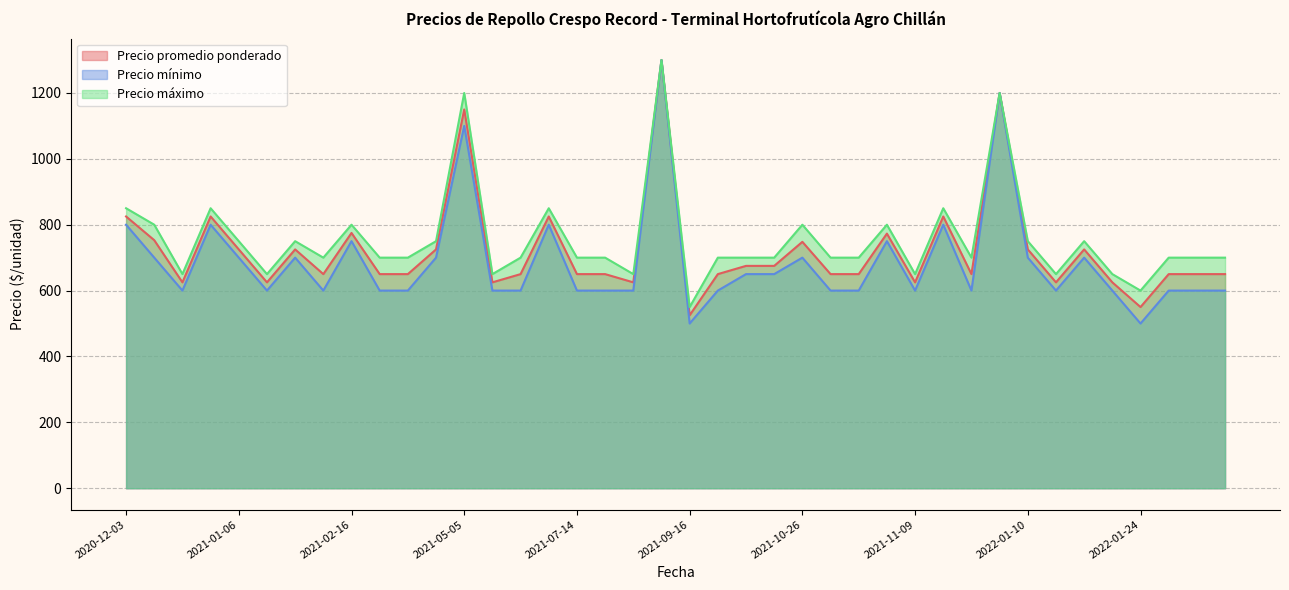

List the series in order of their overall mean, lowest first.

Precio mínimo, Precio promedio ponderado, Precio máximo